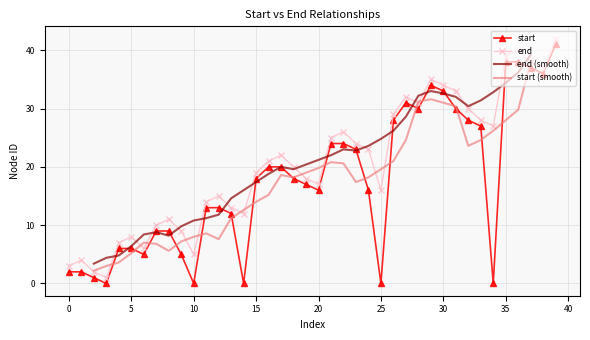

What is the value of the 40th point from the left?

42